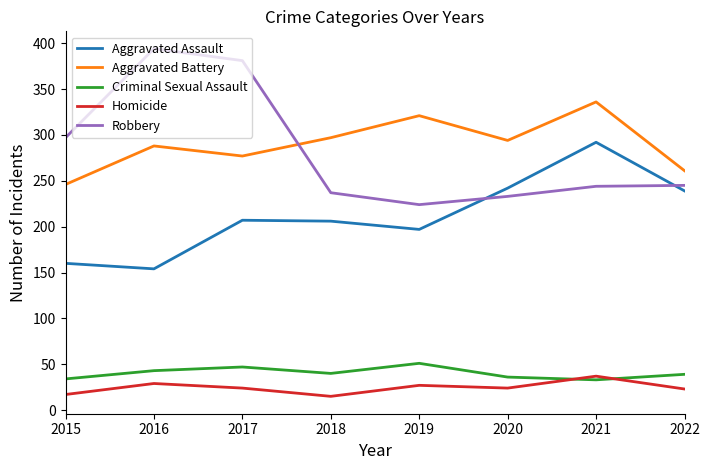

Does the chart display data point markers on the line(s)?

No